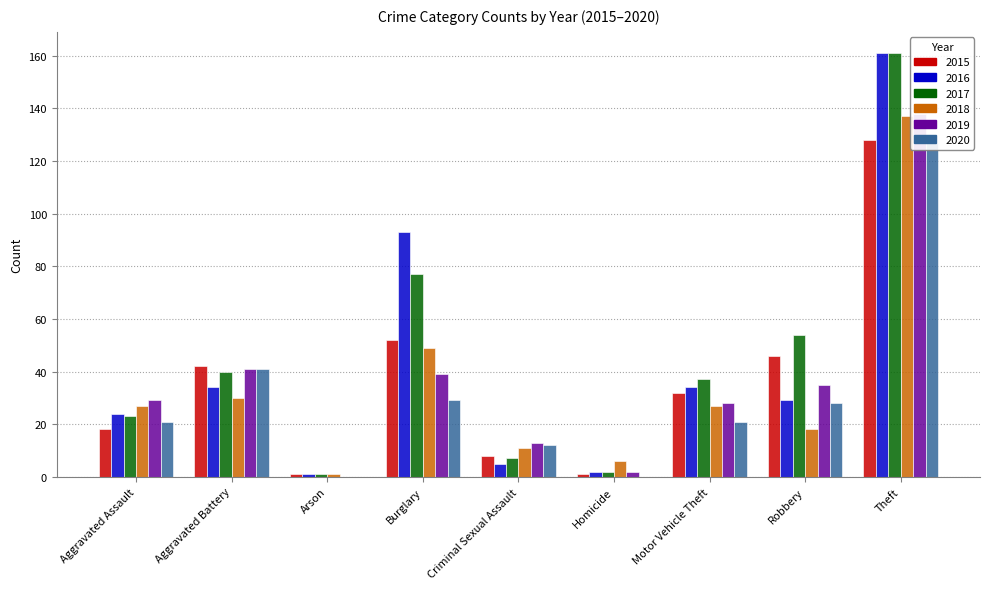

At which category is the sum across all series the highest?

Theft